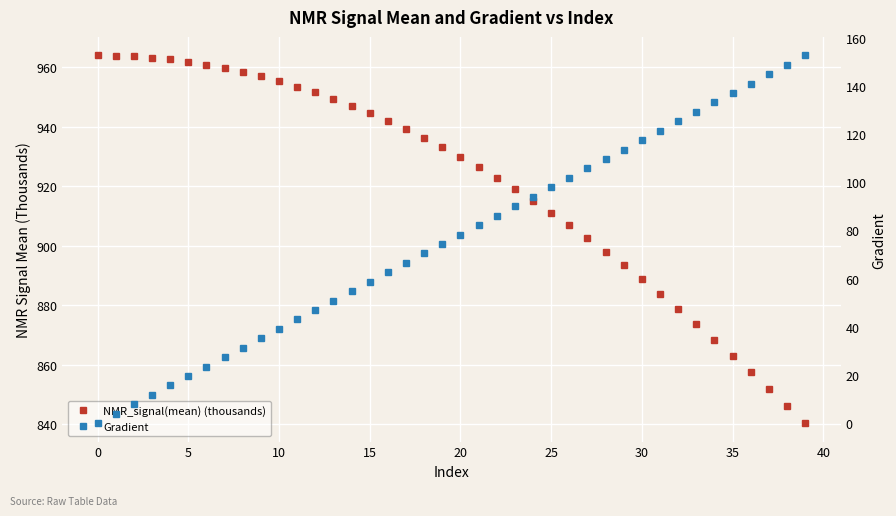

At 29, list the series in order from largest to smallest.

NMR_signal(mean) (thousands), Gradient